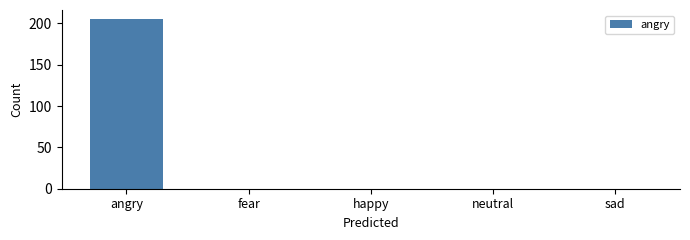

Is it true that the value at neutral is 100?

False